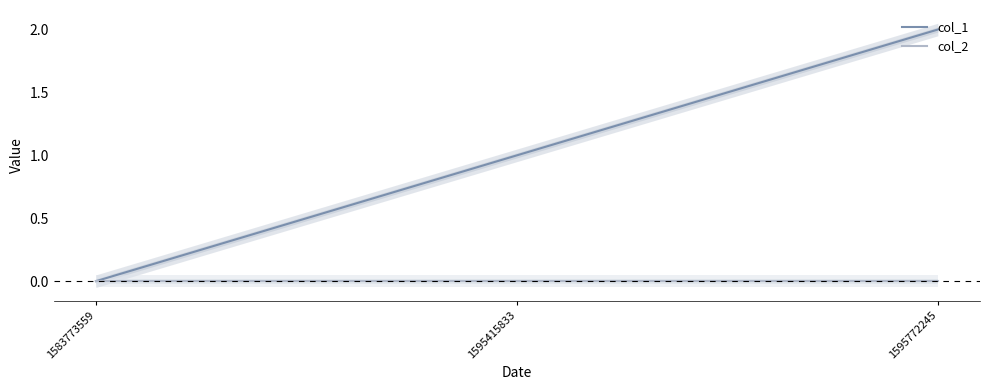

What is the maximum value for col_1?

2